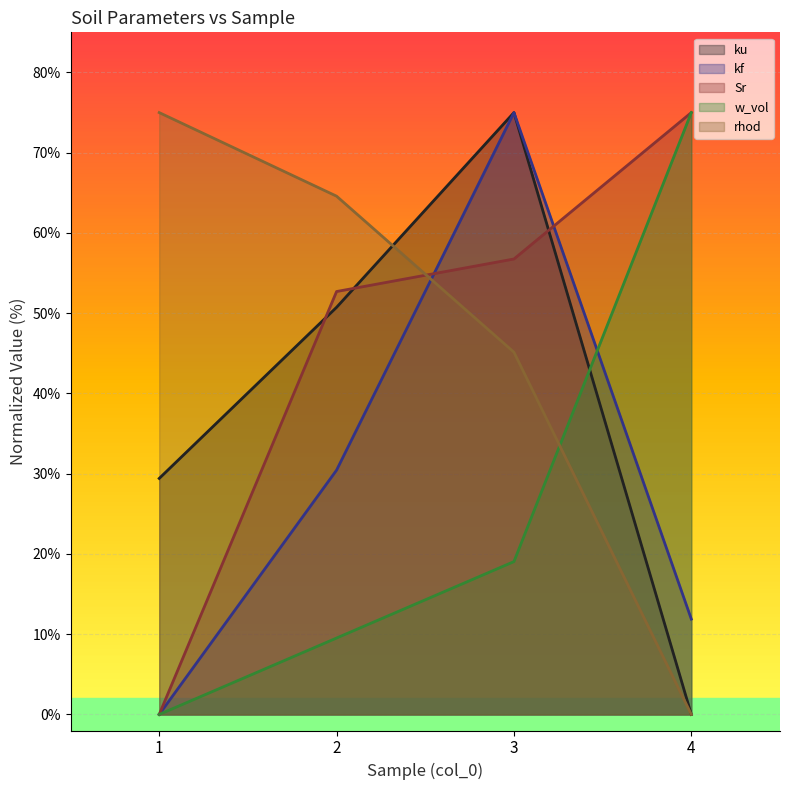

Reading left to right, transcribe all the data shown in this chart.

ku: 29.4	50.7	75.0	0.0
kf: 0.0	30.4	75.0	11.9
Sr: 0.0	52.7	56.8	75.0
w_vol: 0.0	9.5	19.0	75.0
rhod: 75.0	64.6	45.1	0.0